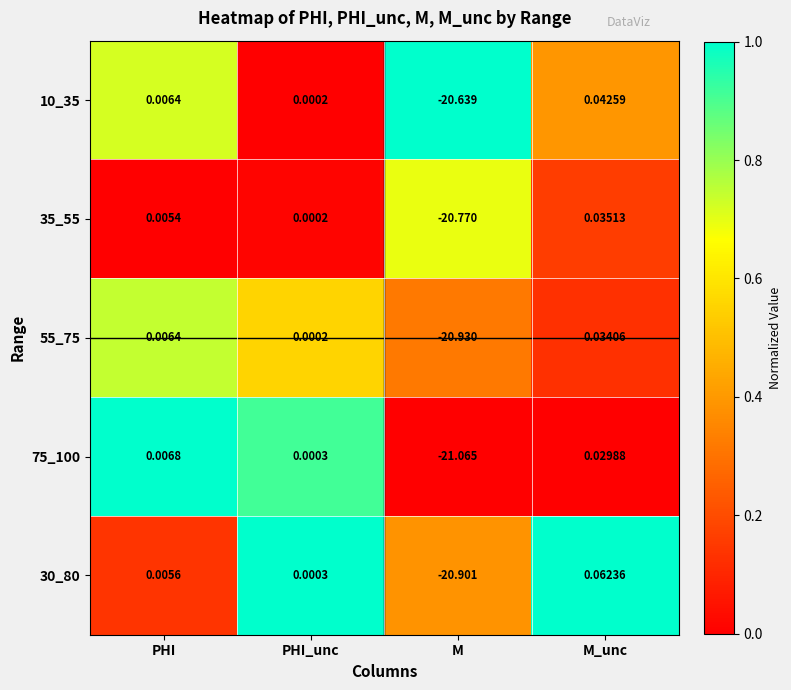

At which label does 75_100 reach its minimum?

M